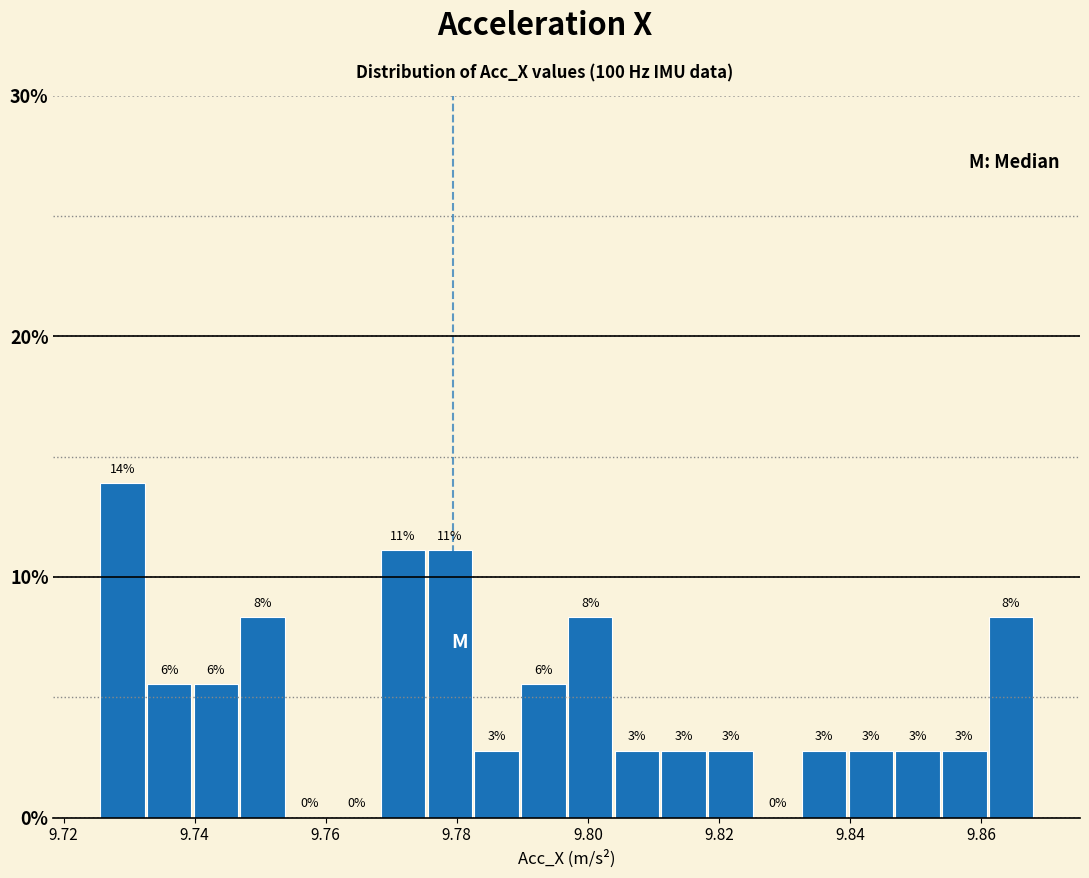

Around what value on the x-axis is the tallest bar? Give the approximate position of its centre, as read against the axis.

9.728